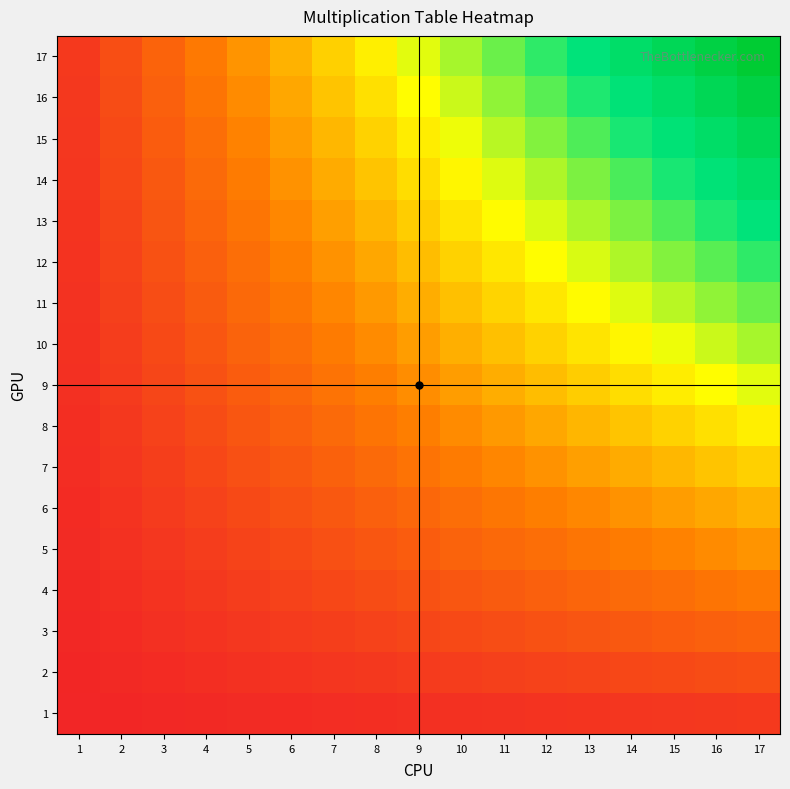

Rank the series at 6 from lowest to highest value.

1, 2, 3, 4, 5, 6, 7, 8, 9, 10, 11, 12, 13, 14, 15, 16, 17